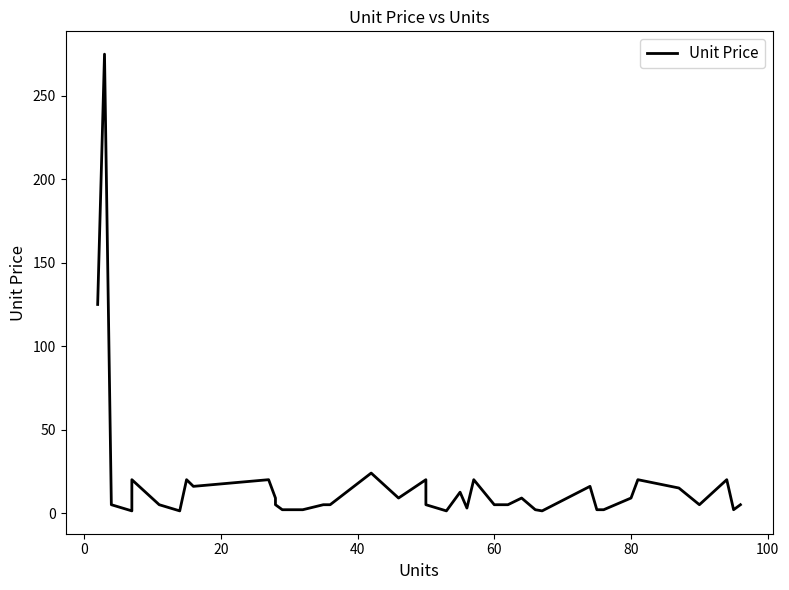

Does the chart have visible grid lines?

No